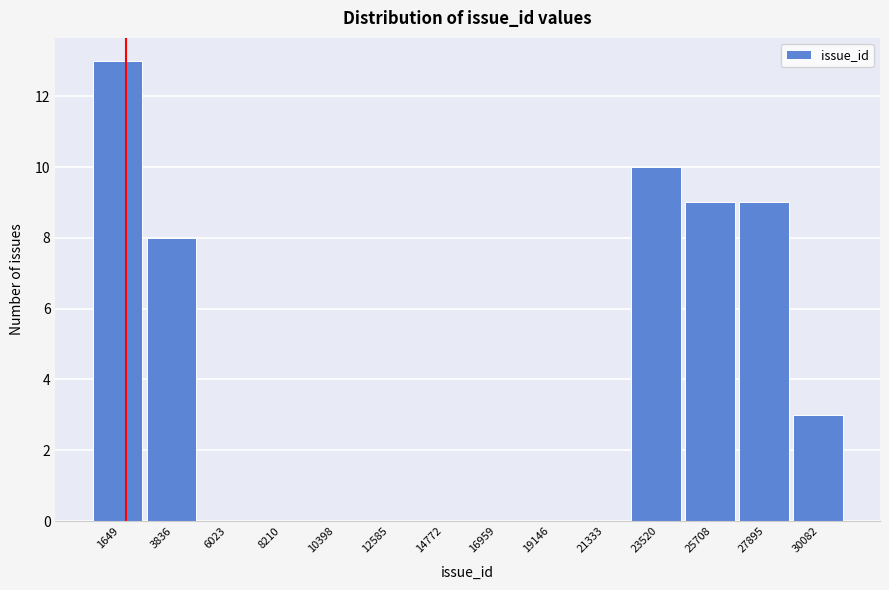

Reading left to right, extract all data points from this chart.

1649=13	3836=8	6023=0	8210=0	10398=0	12585=0	14772=0	16959=0	19146=0	21333=0	23520=10	25708=9	27895=9	30082=3